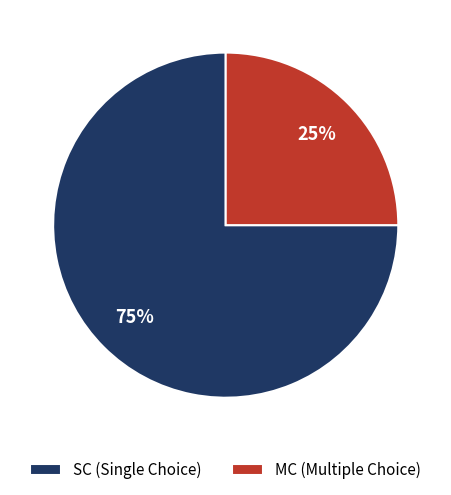

To the nearest percent, what portion does SC represent?

75%